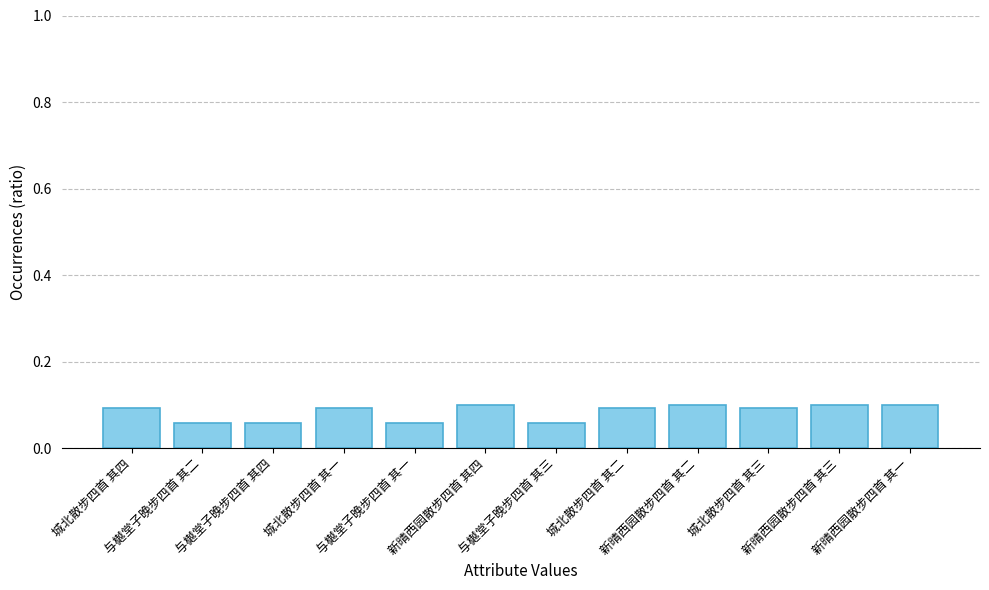

What is the sum of all values?

1.0